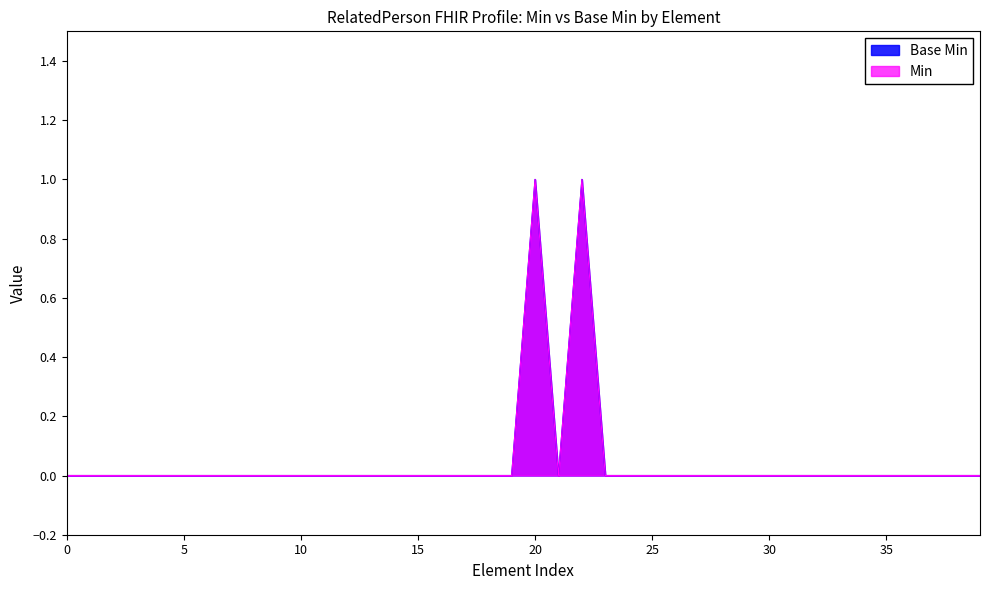

Which series changed the most between RelatedPerson.relationship:Role.coding.system and RelatedPerson.relationship:RelationType.coding.extension?

Base Min